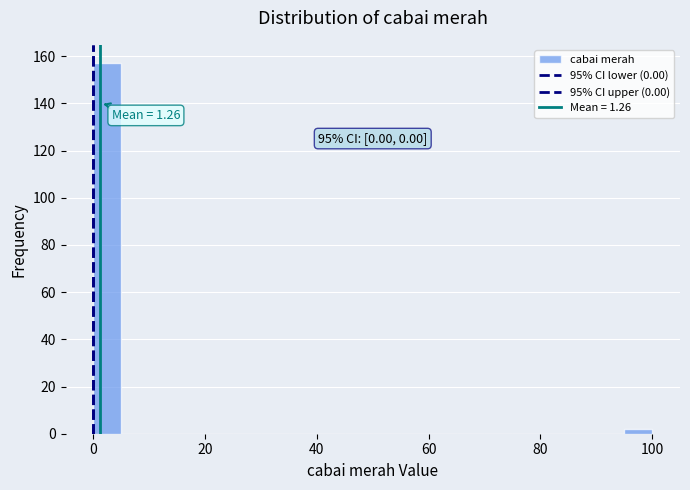

Around what value on the x-axis is the tallest bar? Give the approximate position of its centre, as read against the axis.

2